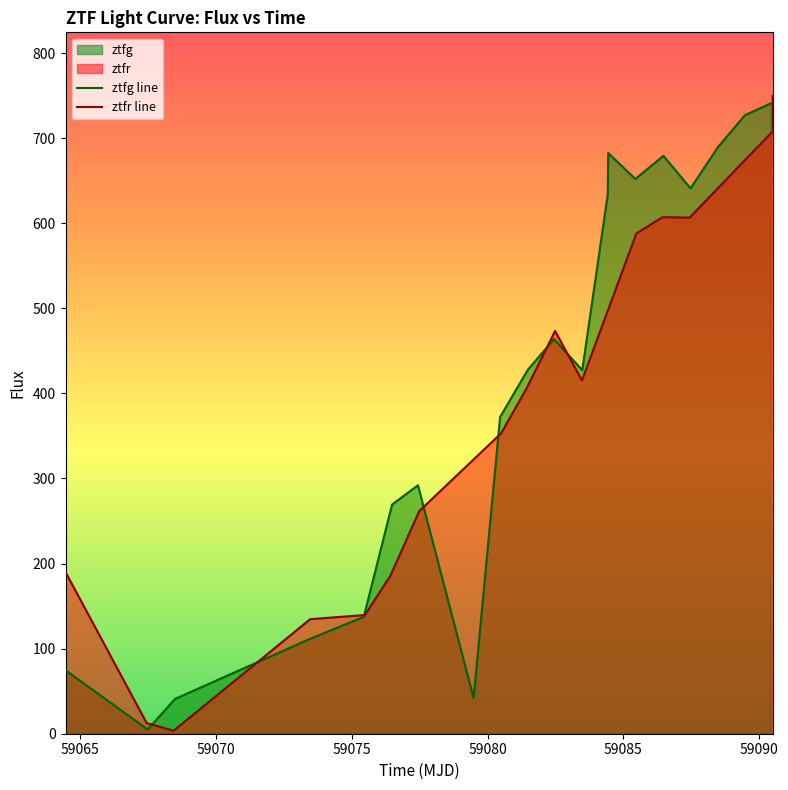

Reading right to left, what are all the values shown in this chart?

740.8	727.0	689.7	641.1	679.2	652.1	682.5	633.6	427.4	463.9	427.7	372.4	41.9	292.0	269.4	137.3	111.0	40.9	5.1	74.2